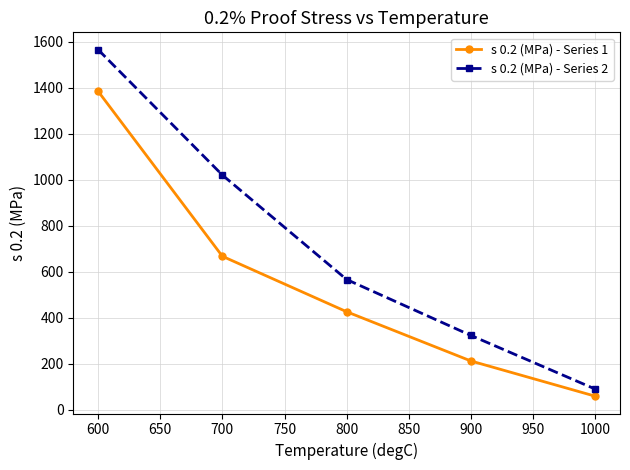

At which category is the sum across all series the highest?

600